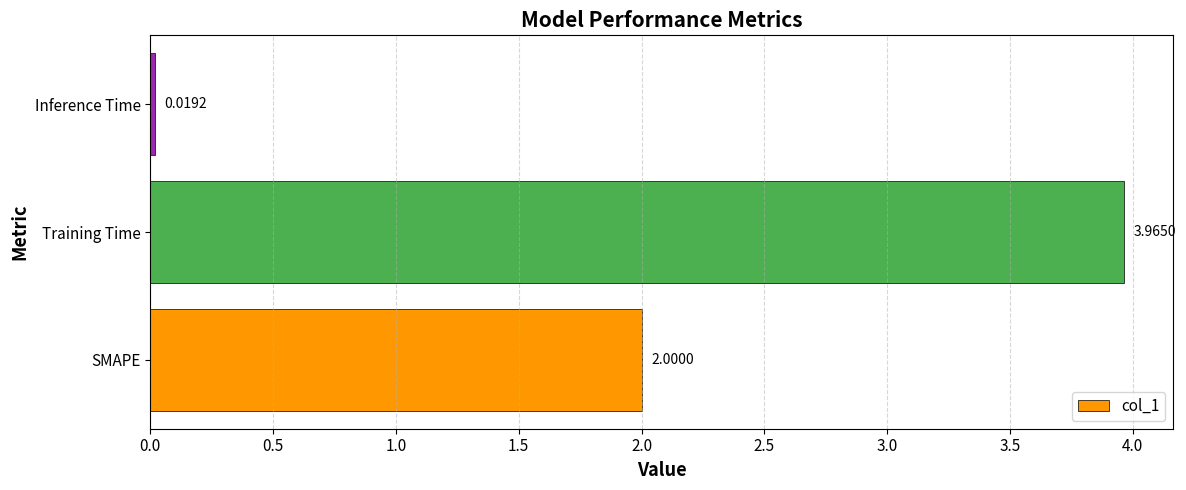

What is the difference between the values at SMAPE and Inference Time?

2.0